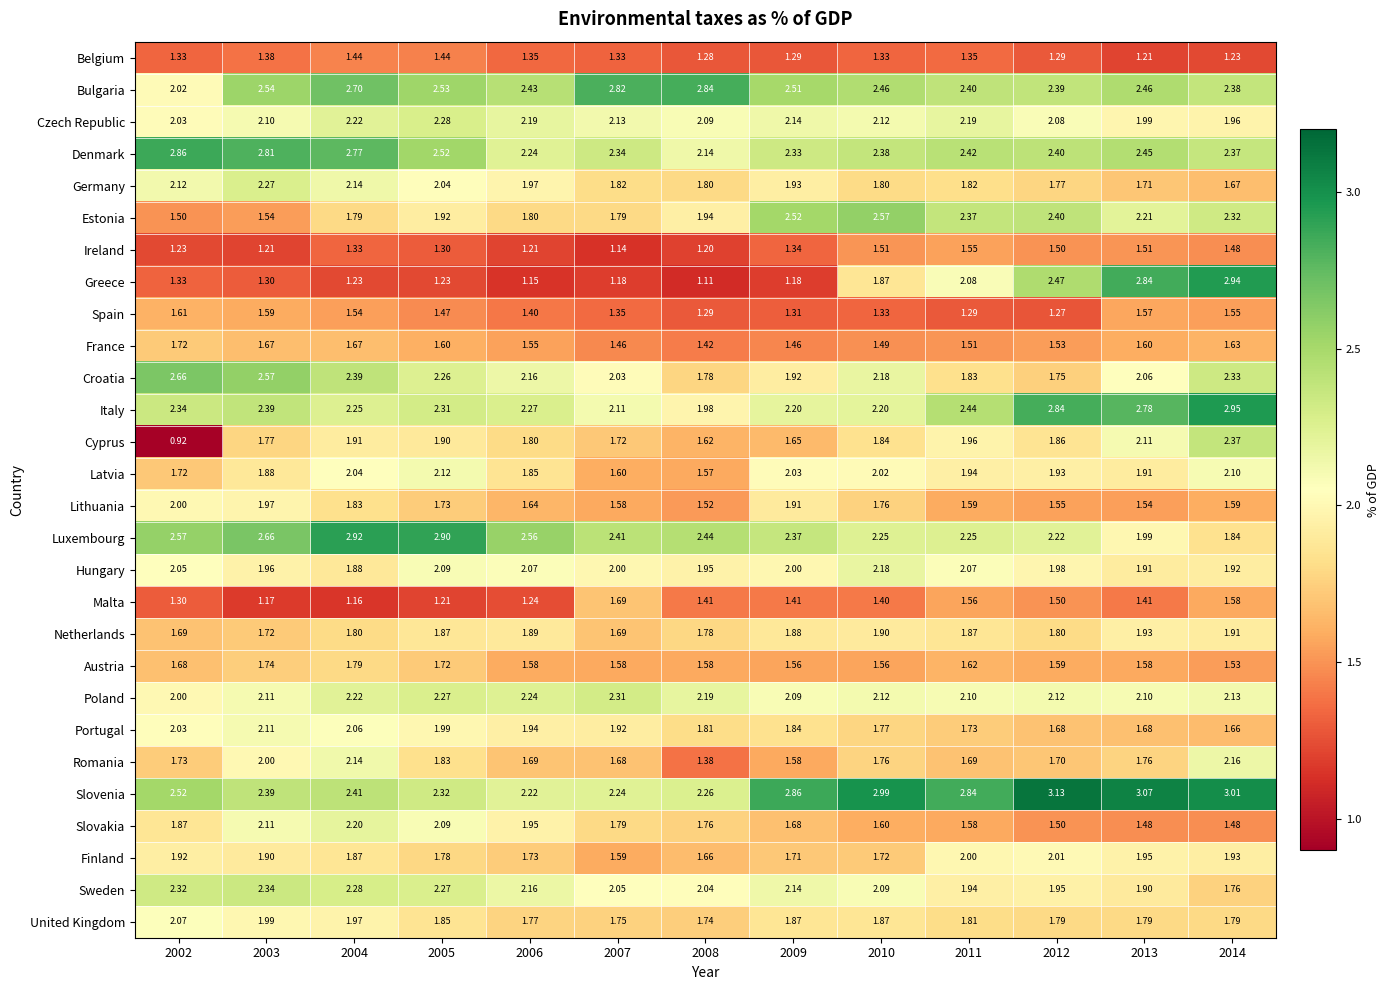

Is the value of Luxembourg at 2007 greater than the value of Germany at 2010?

Yes